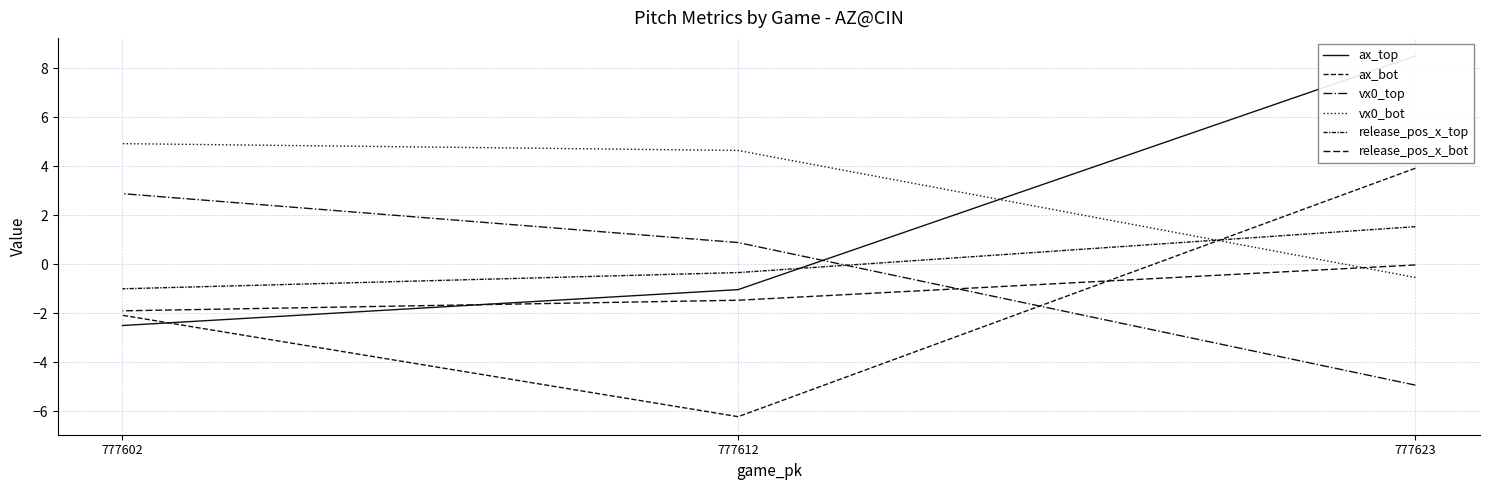

How many data points in ax_top are above -1?

1